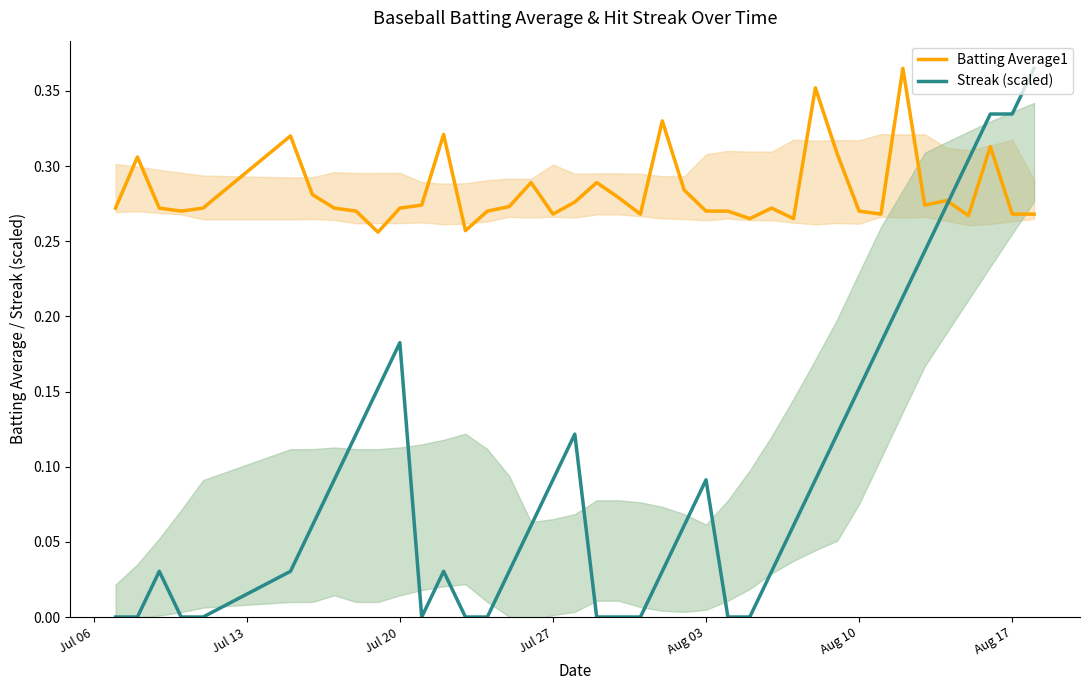

True or false: Batting Average1 has a value of 0.4 at 21.

False